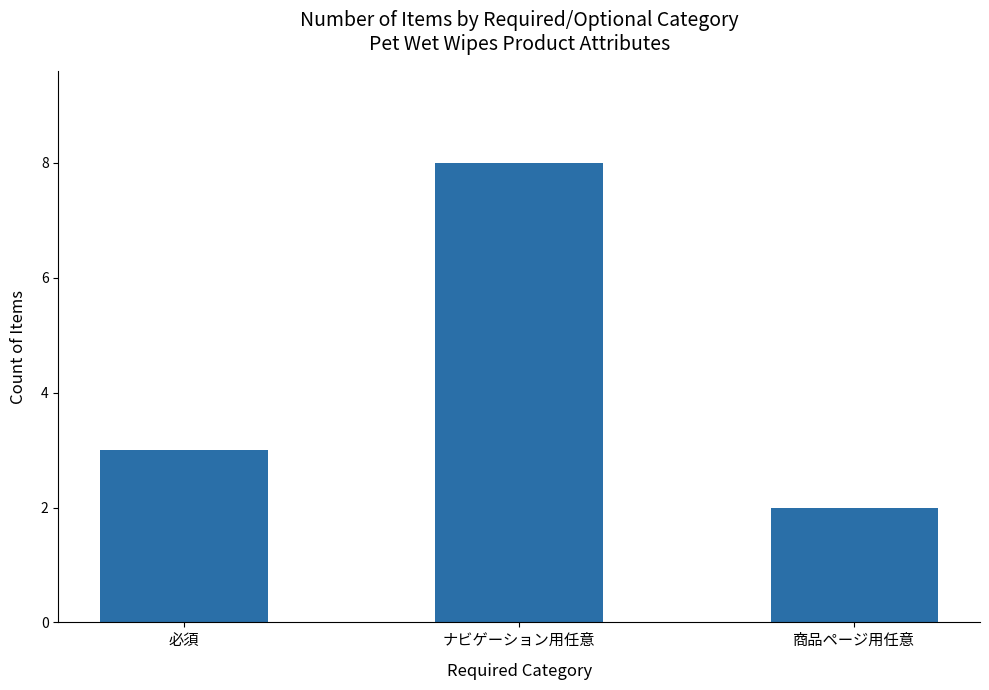

Reading left to right, list all the values displayed in this chart.

必須=3	ナビゲーション用任意=8	商品ページ用任意=2